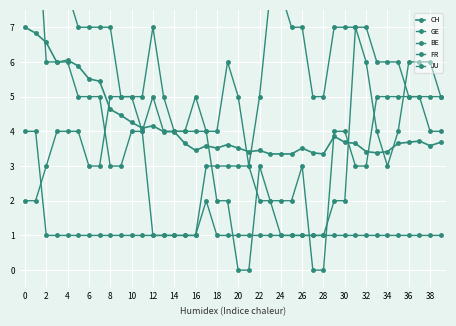

Rank the series by their maximum value, from lowest to highest.

JU, CH, GE, FR, BE